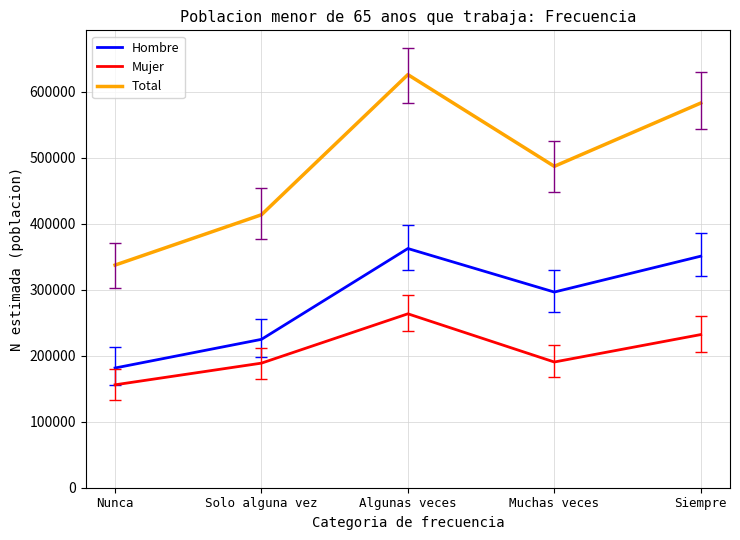

Is it true that Hombre equals 291511 at Nunca?

False